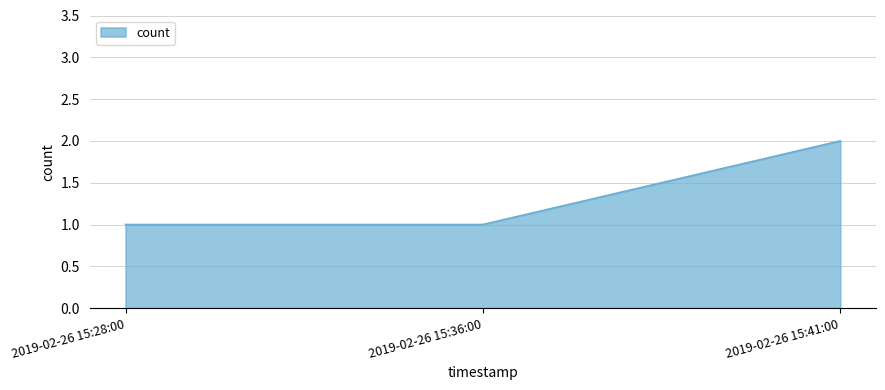

What position from the right is 2019-02-26 15:28:00?

3